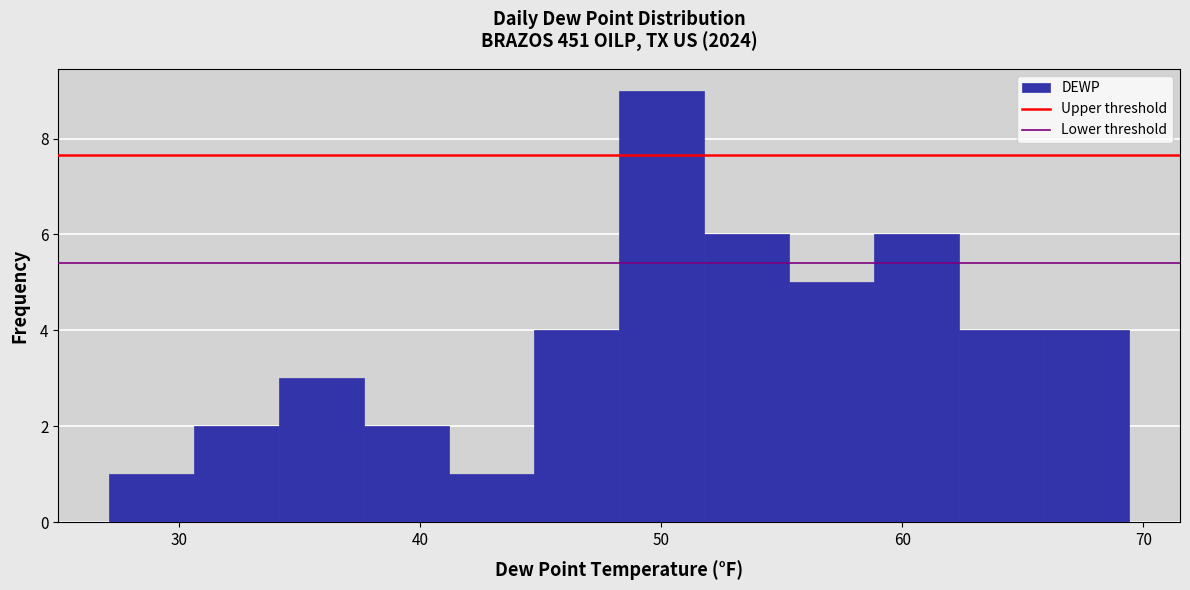

Around what value on the x-axis is the tallest bar? Give the approximate position of its centre, as read against the axis.

50